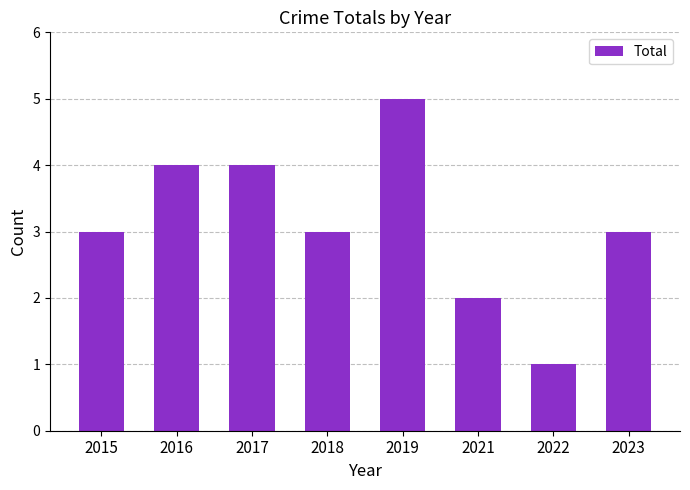

Reading left to right, what are all the values shown in this chart?

3	4	4	3	5	2	1	3